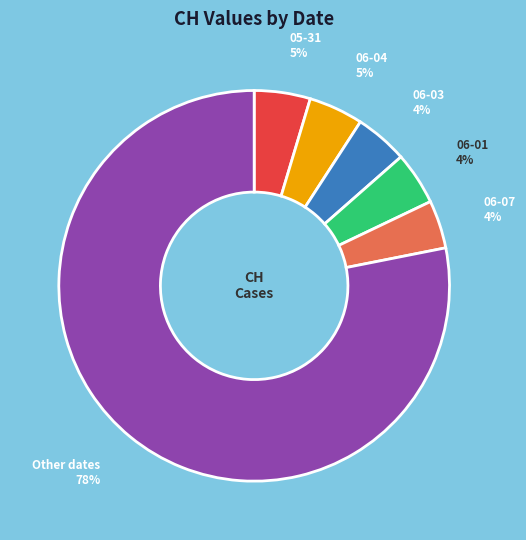

Is there a majority slice in this chart?

Yes